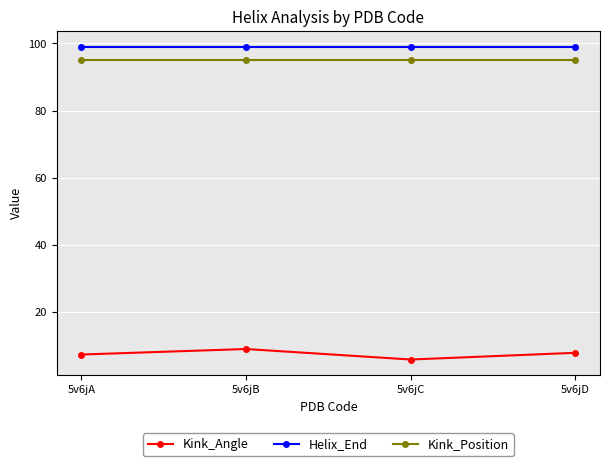

True or false: Helix_End has a value of 142.1 at 5v6jB.

False